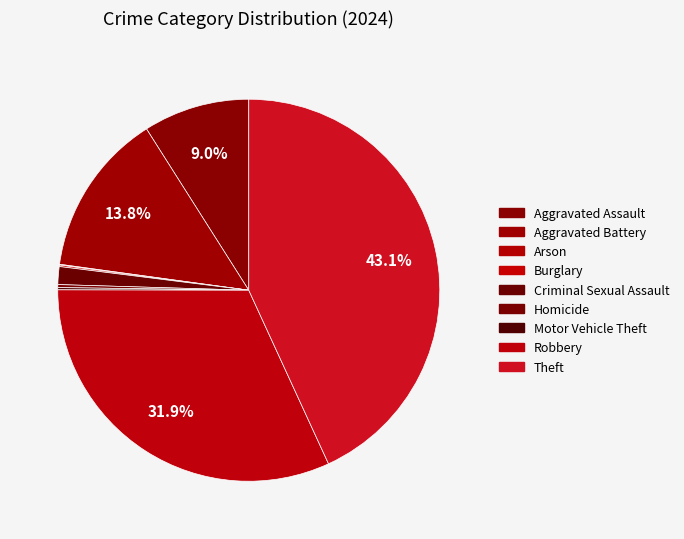

Which category has the smallest portion of the pie?

Arson